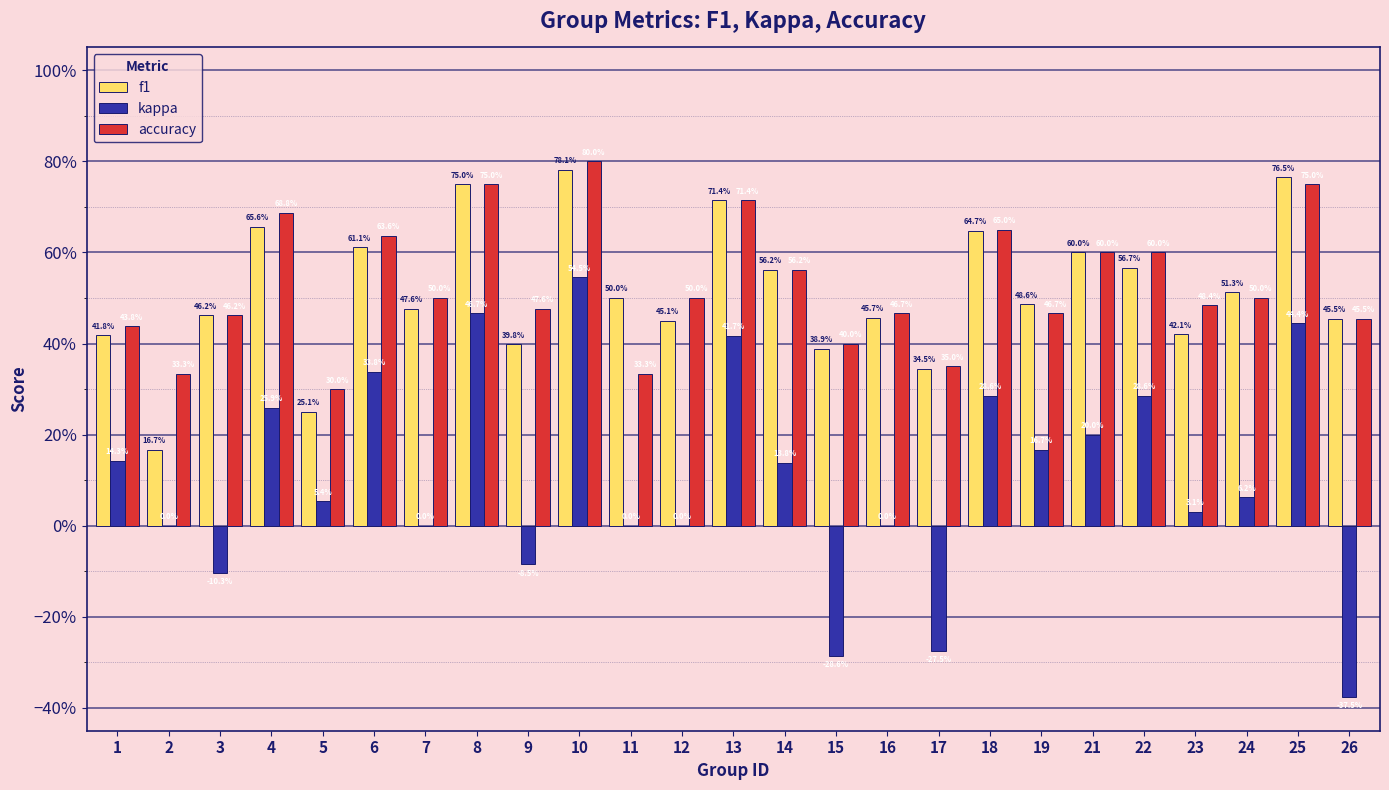

Which series has the largest range (max minus min)?

kappa